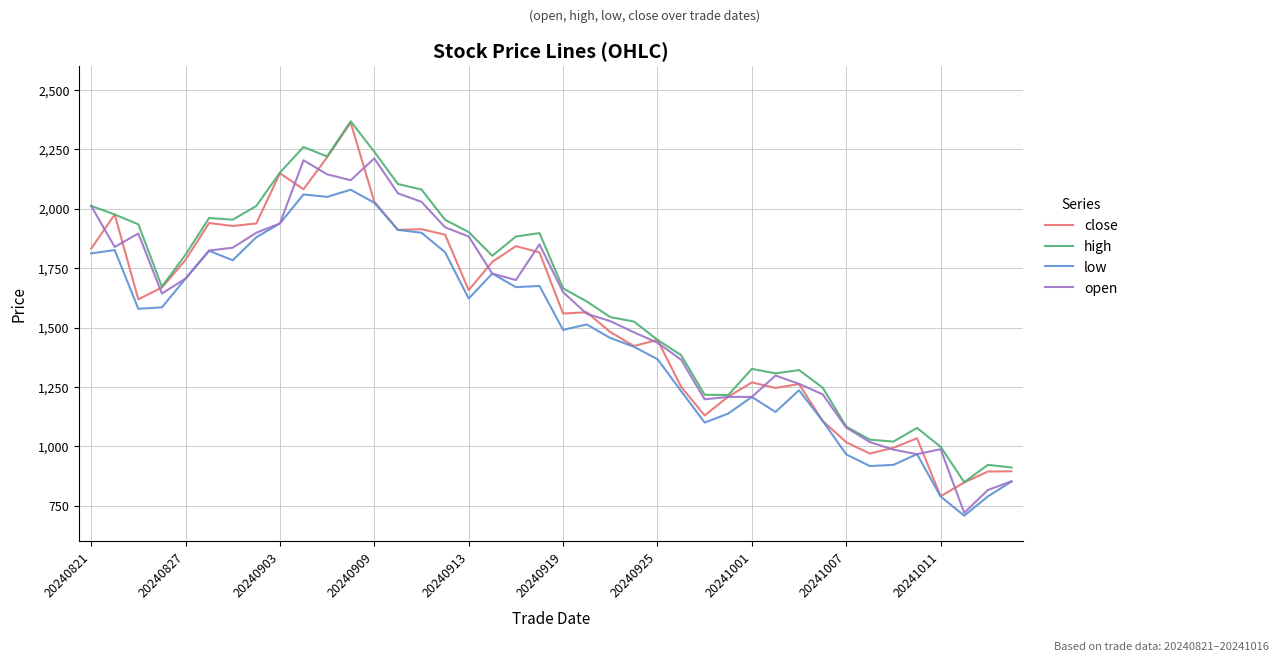

What is the greatest value displayed?

2368.0